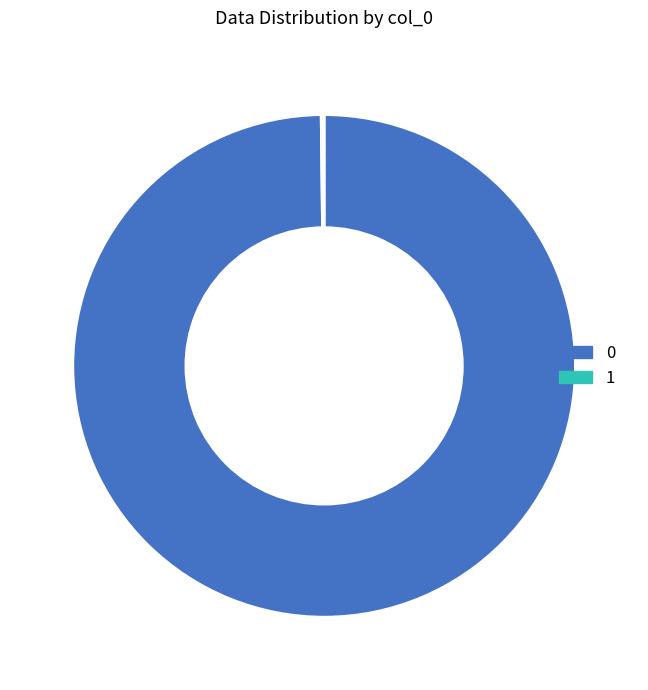

True or false: 0 accounts for 87% of the total.

False